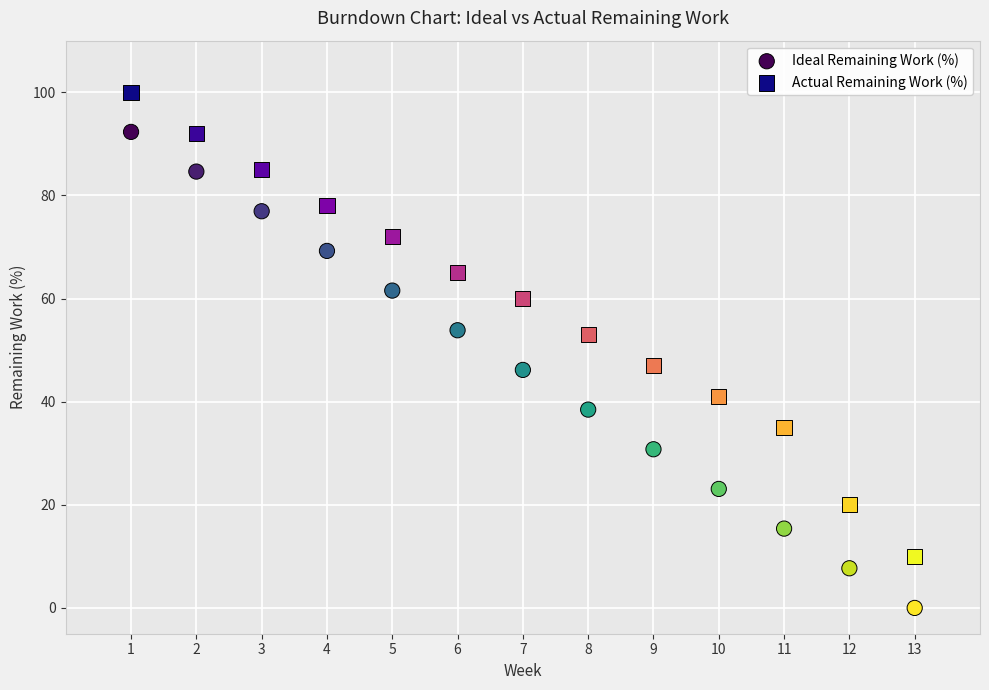

Which series reaches the maximum Y coordinate?

Actual Remaining Work (%)